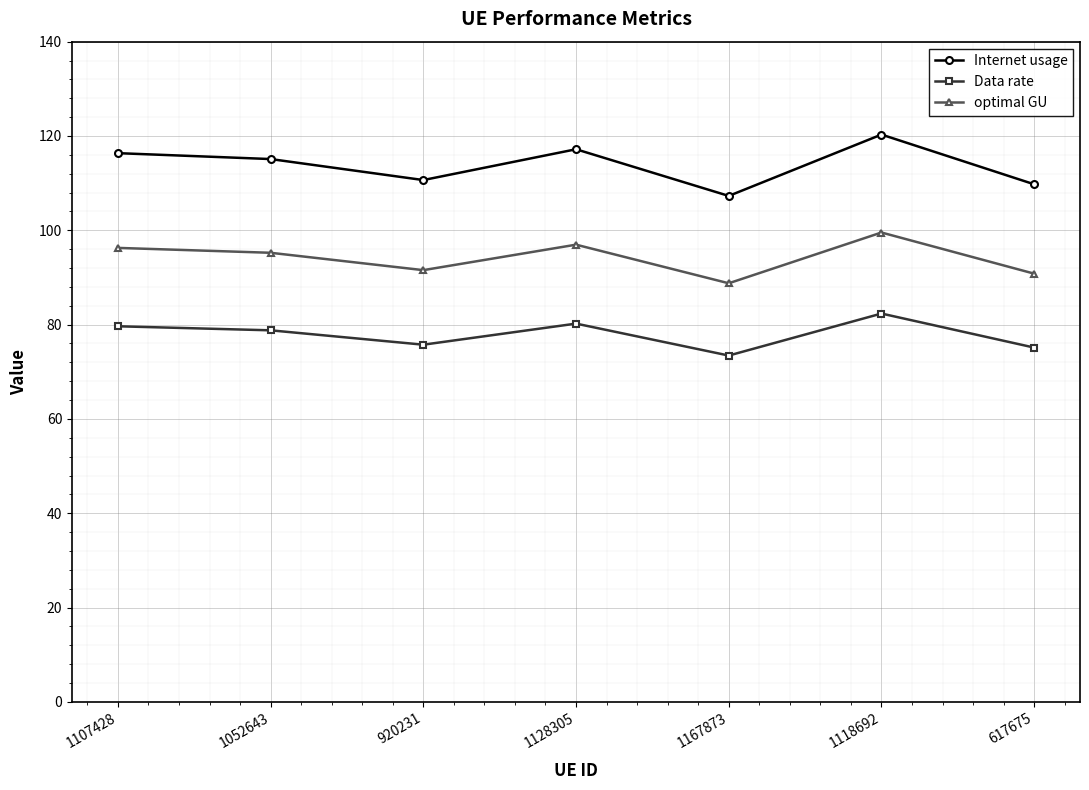

What is the value of the Internet usage point at the 4th from the left?

117.2